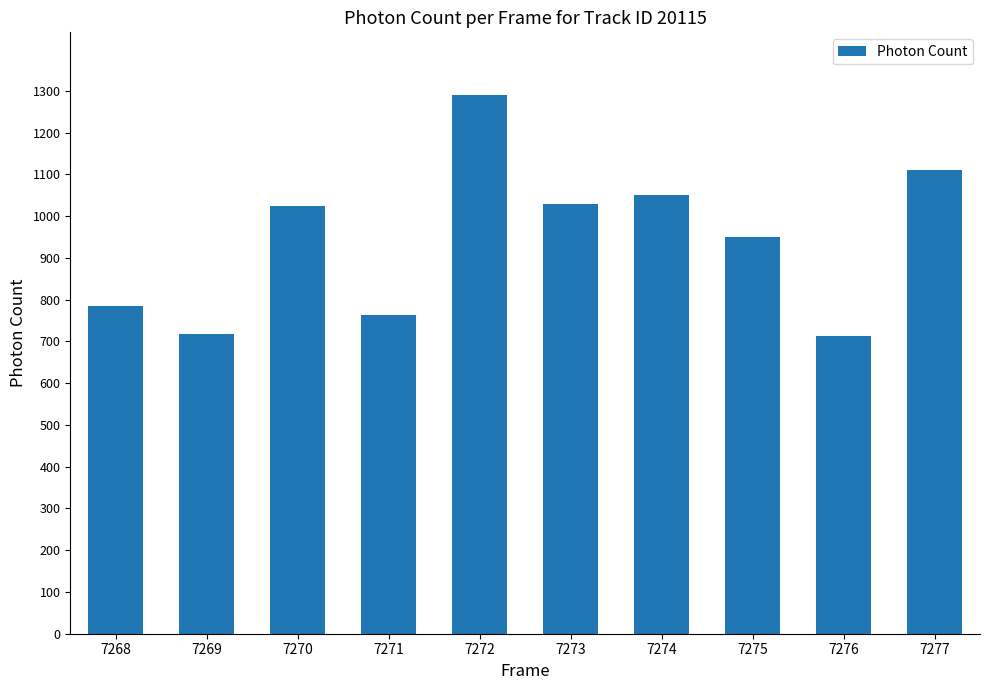

Does the chart contain stacked bars?

No